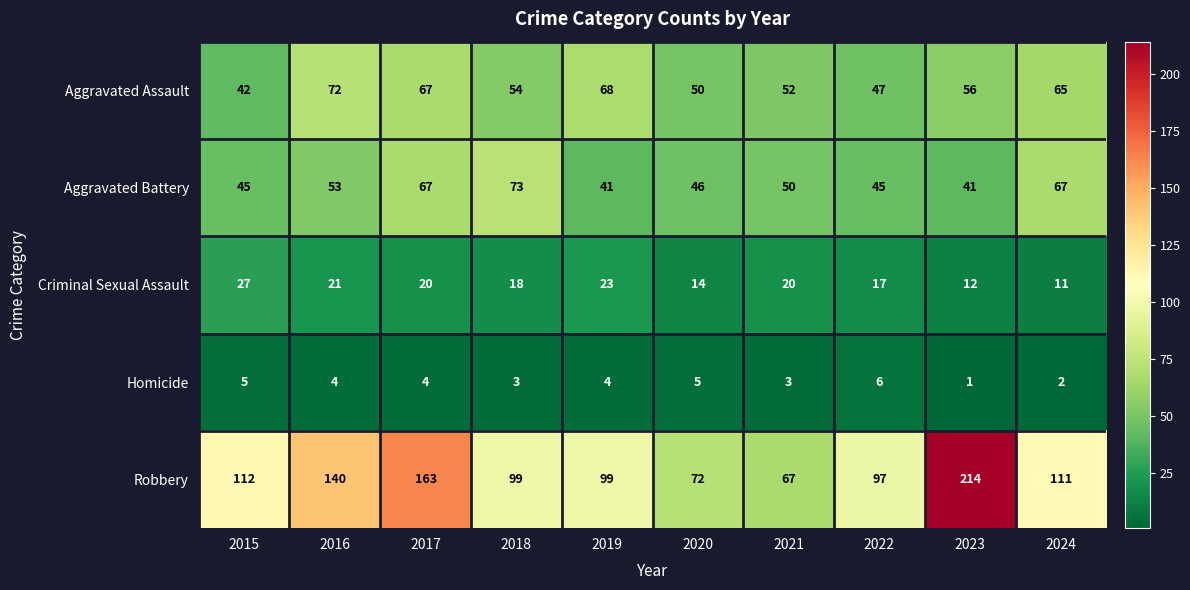

What is the spread (max minus min) of values at 2021?

64